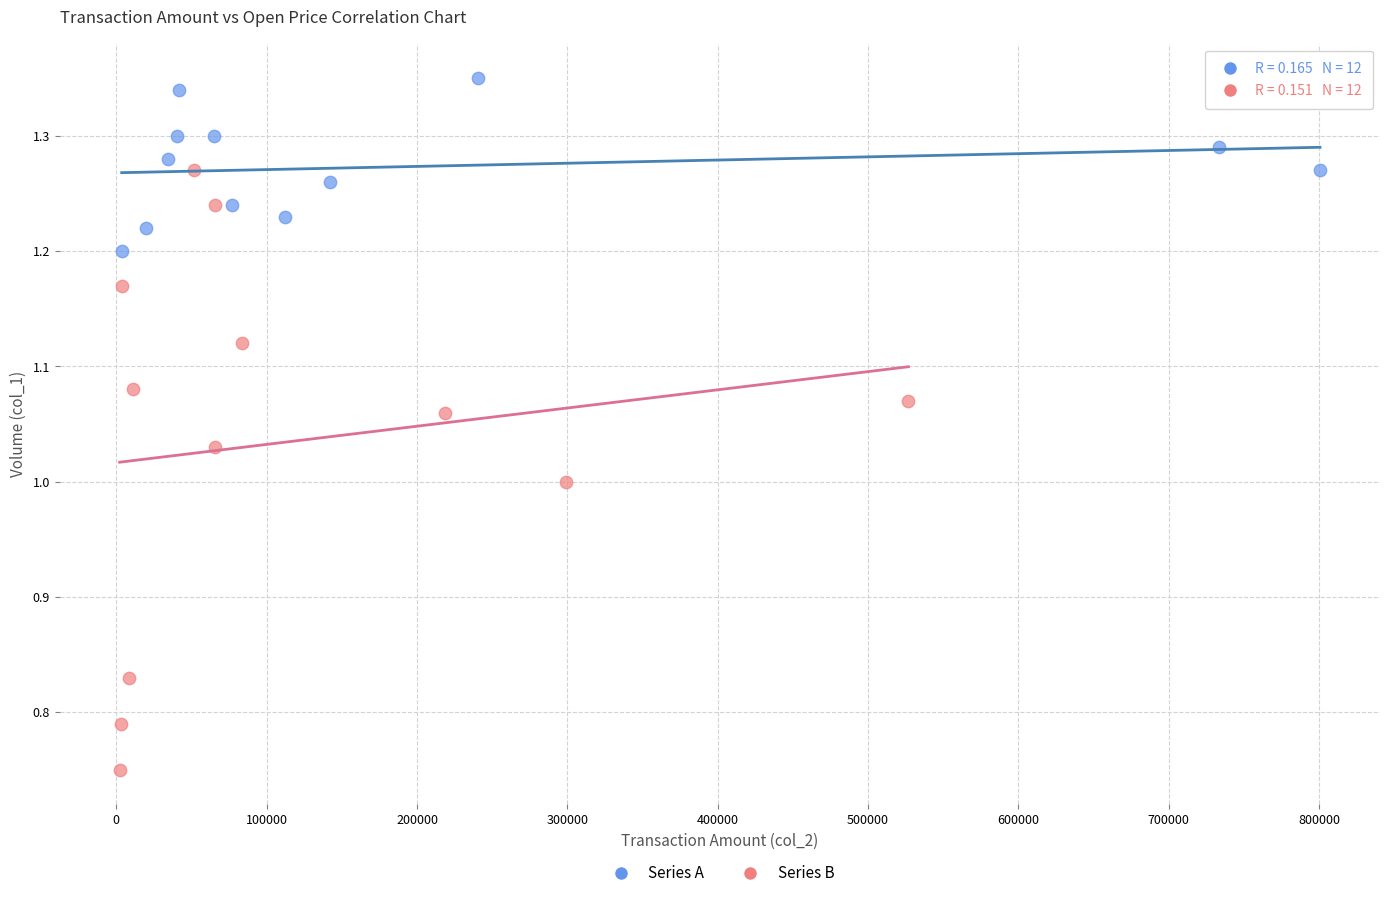

Which series has the widest spread of Y values?

Series B